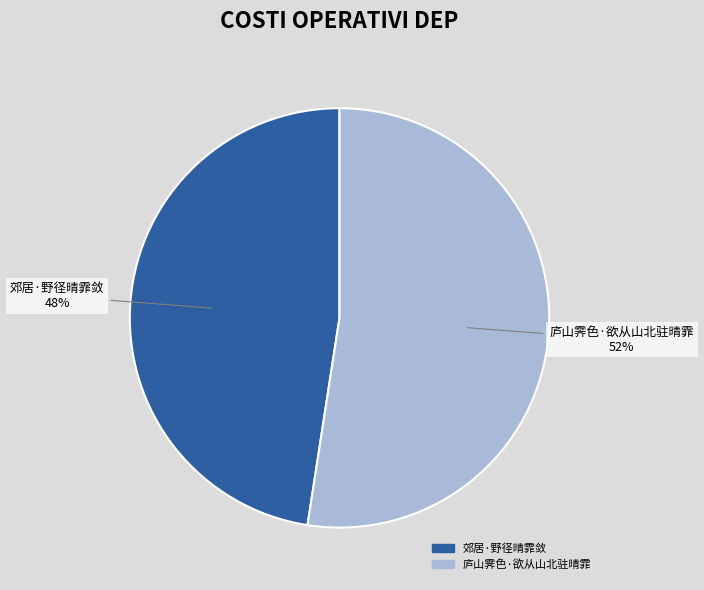

What is the ratio of the value at 庐山霁色·欲从山北驻晴霏 to the value at 郊居·野径晴霏敛?

1.1